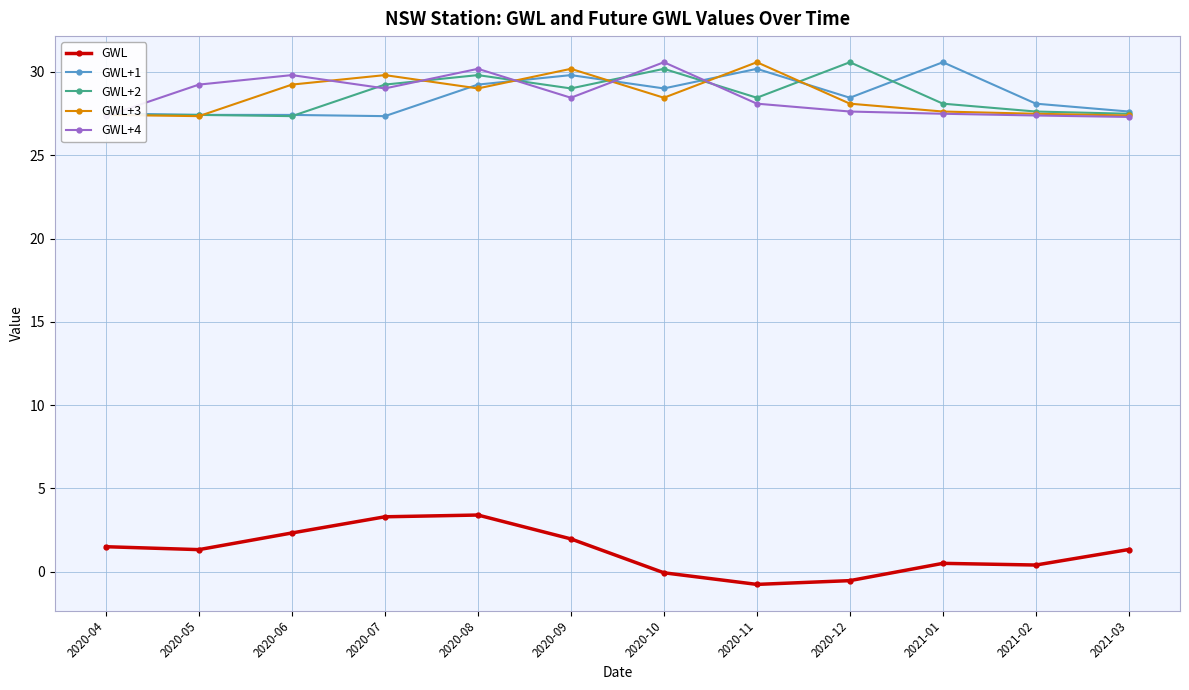

What is the minimum value shown in the chart?

-0.8